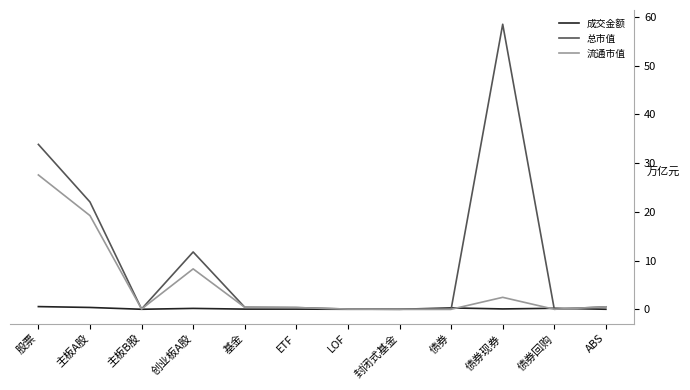

At which category does the chart reach its peak across all series?

债券现券